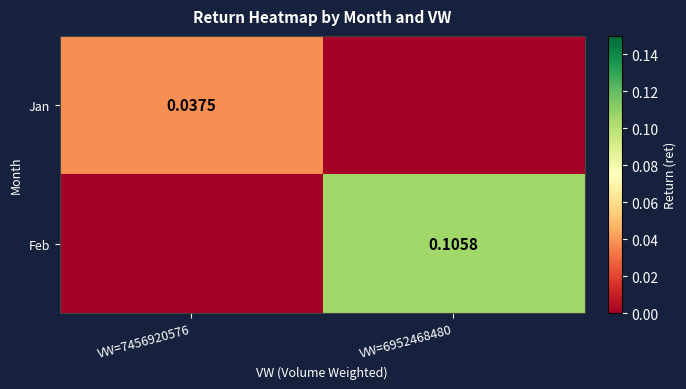

Is the value of Feb at VW=6952468480 greater than the value of Jan at VW=7456920576?

Yes